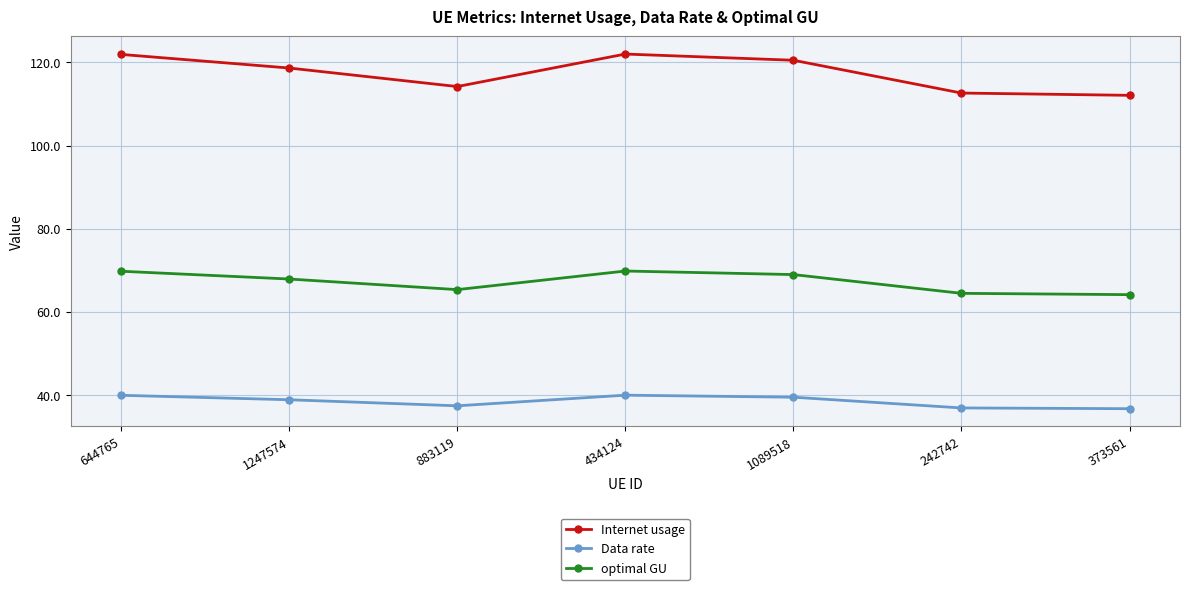

What value does the Data rate series have at 242742?

36.9